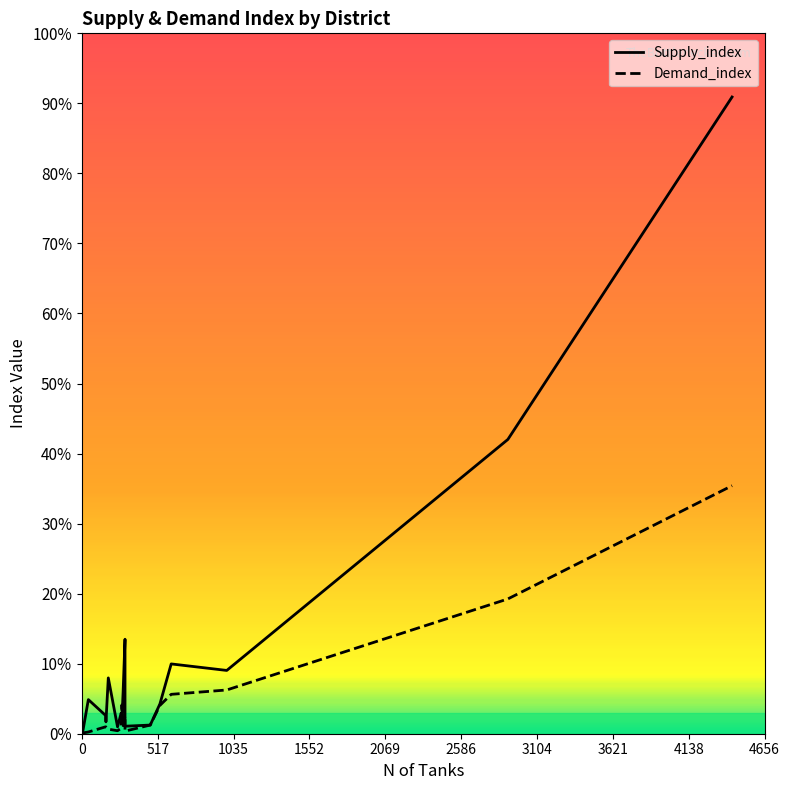

The value of Supply_index at Hambantota is 26.7. True or false?

False